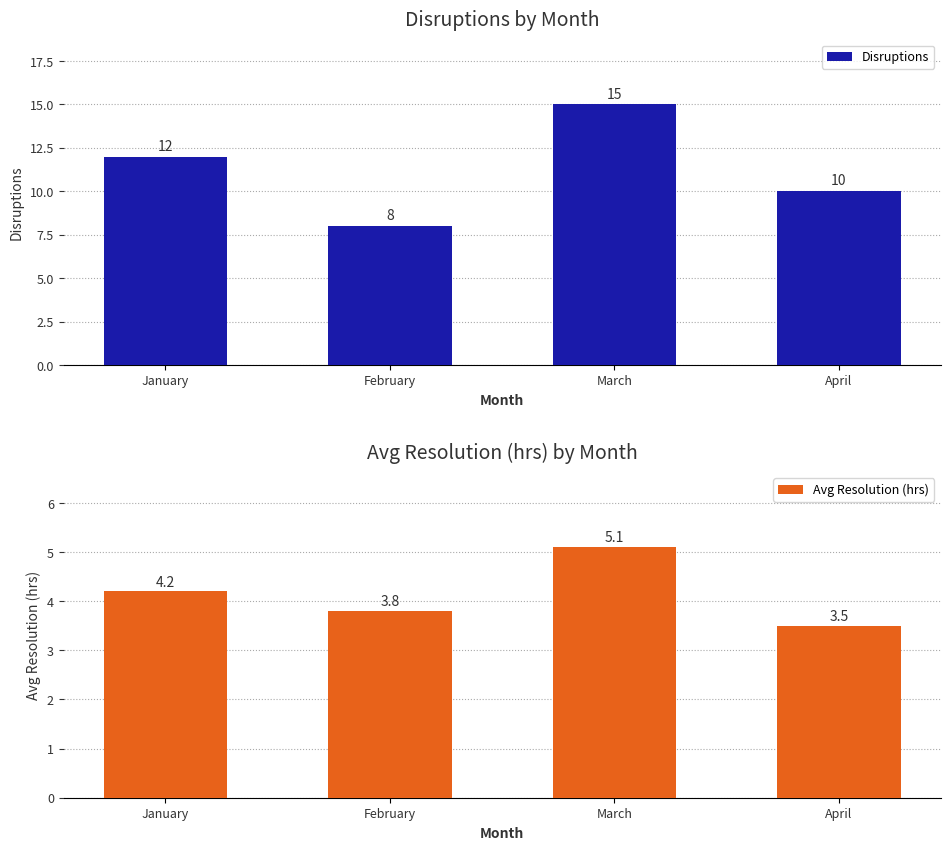

What are all the series names shown in the legend?

Disruptions, Avg Resolution (hrs)